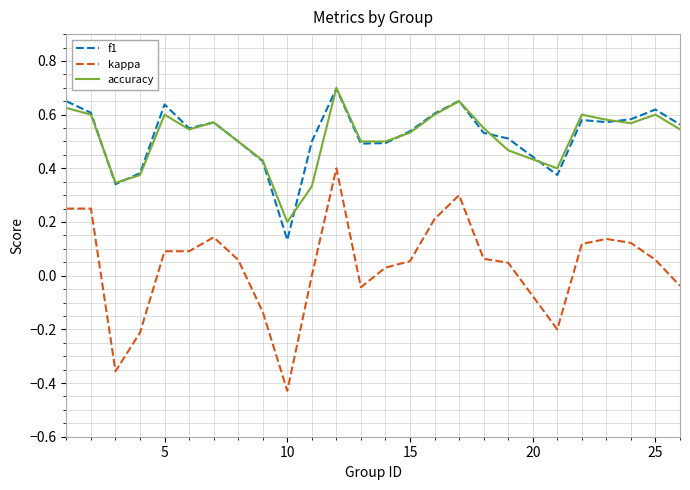

Is this an area chart (filled region under the line)?

No